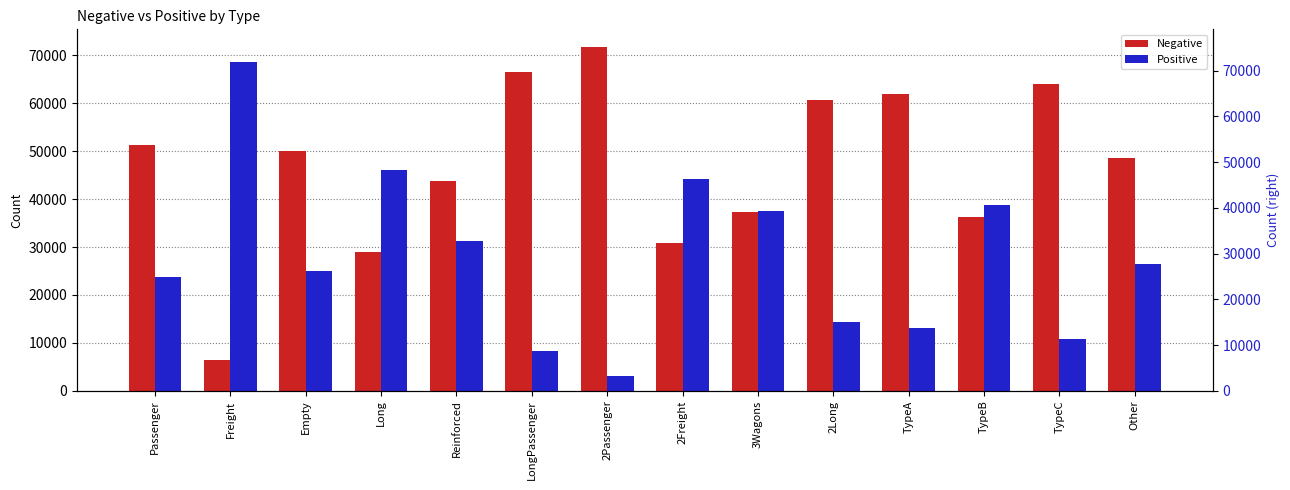

Reading left to right, what are all the values shown in this chart?

Negative: Passenger=51240	Freight=6326	Empty=50064	Long=28912	Reinforced=43744	LongPassenger=66620	2Passenger=71844	2Freight=30899	3Wagons=37398	2Long=60648	TypeA=61877	TypeB=36266	TypeC=64103	Other=48561
Positive: Passenger=23760	Freight=68674	Empty=24936	Long=46088	Reinforced=31256	LongPassenger=8380	2Passenger=3156	2Freight=44101	3Wagons=37602	2Long=14352	TypeA=13123	TypeB=38734	TypeC=10897	Other=26439